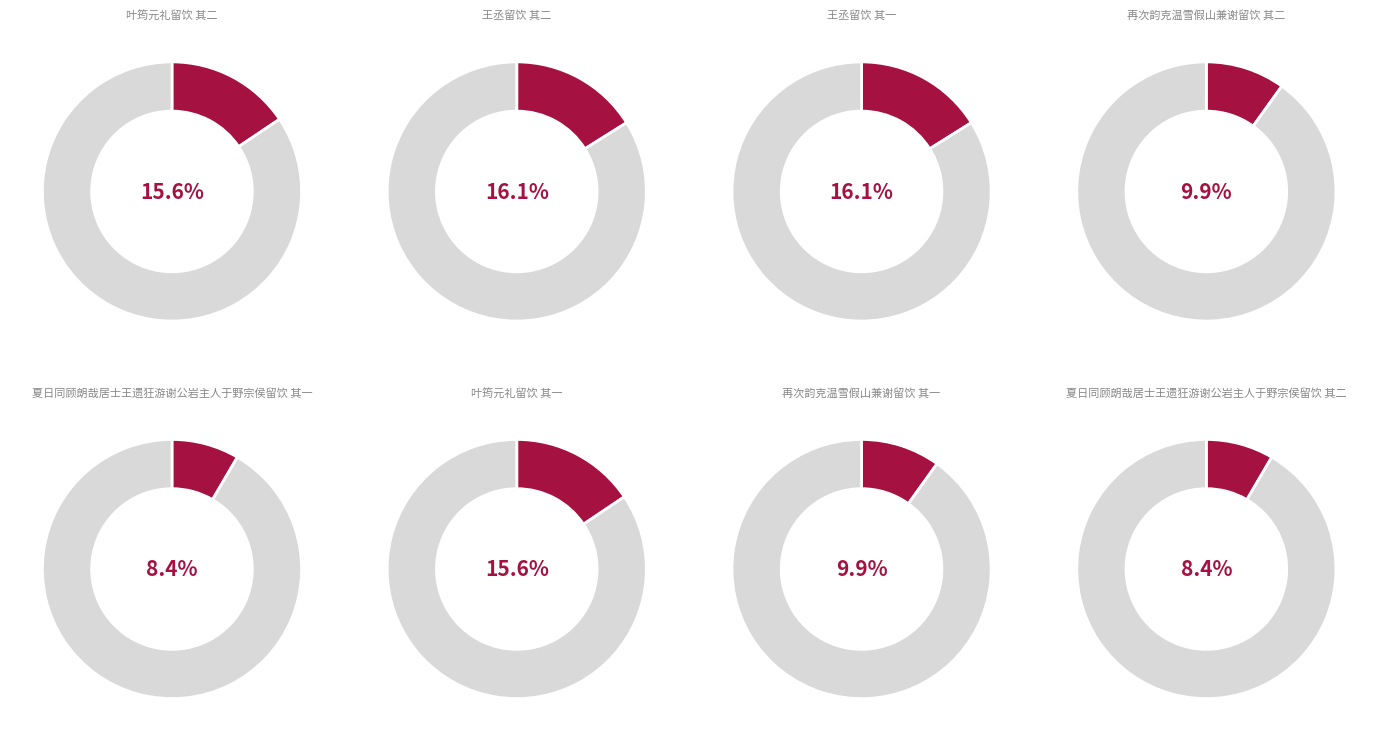

Count the number of slices in the pie.

8